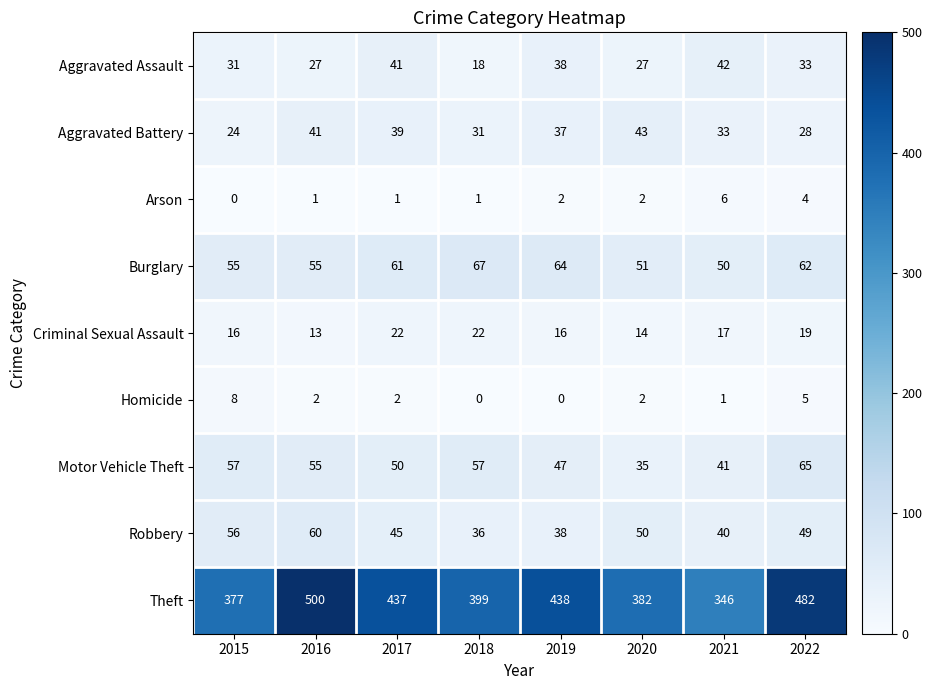

List the series in order of their peak value, highest first.

Theft, Burglary, Motor Vehicle Theft, Robbery, Aggravated Battery, Aggravated Assault, Criminal Sexual Assault, Homicide, Arson